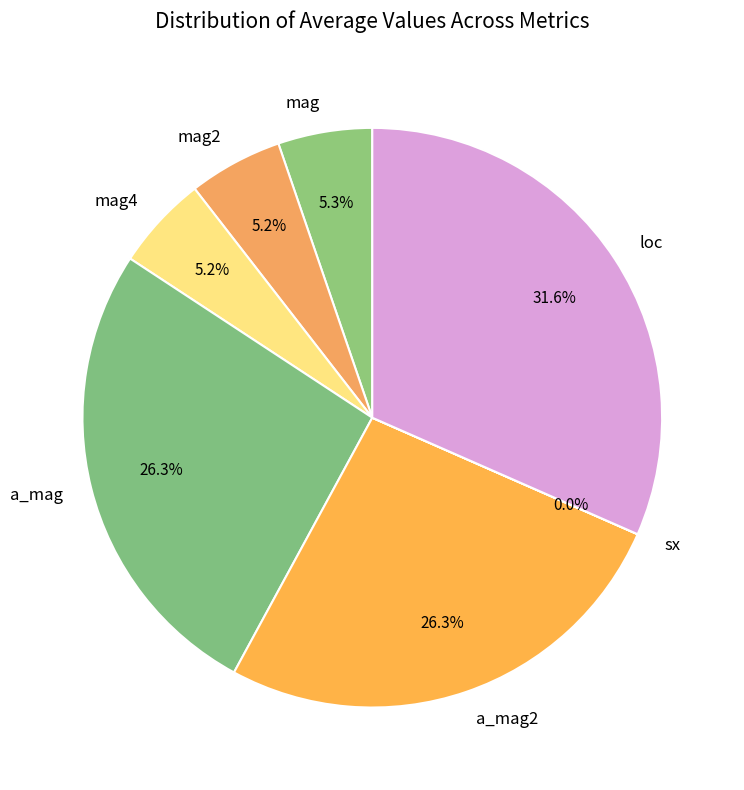

To the nearest percent, what portion does mag represent?

5%